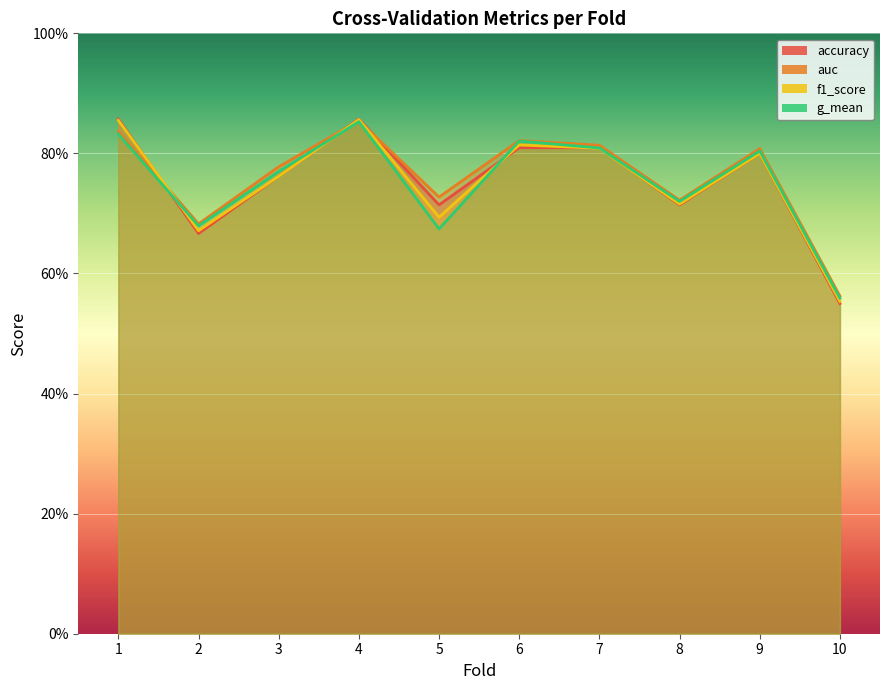

At how many categories does at least one series exceed 0?

10